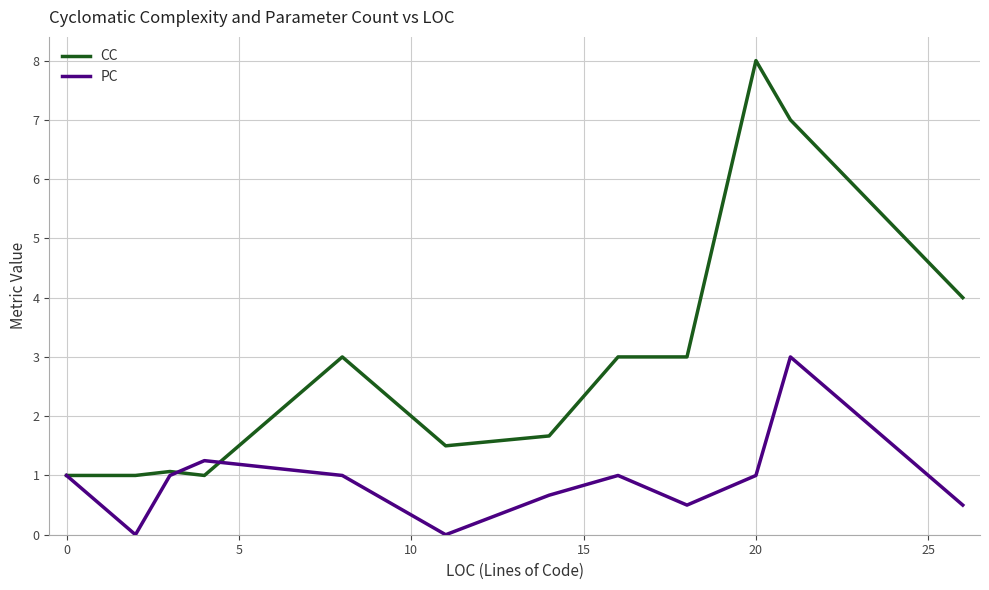

Rank the series by their maximum value, from lowest to highest.

PC, CC